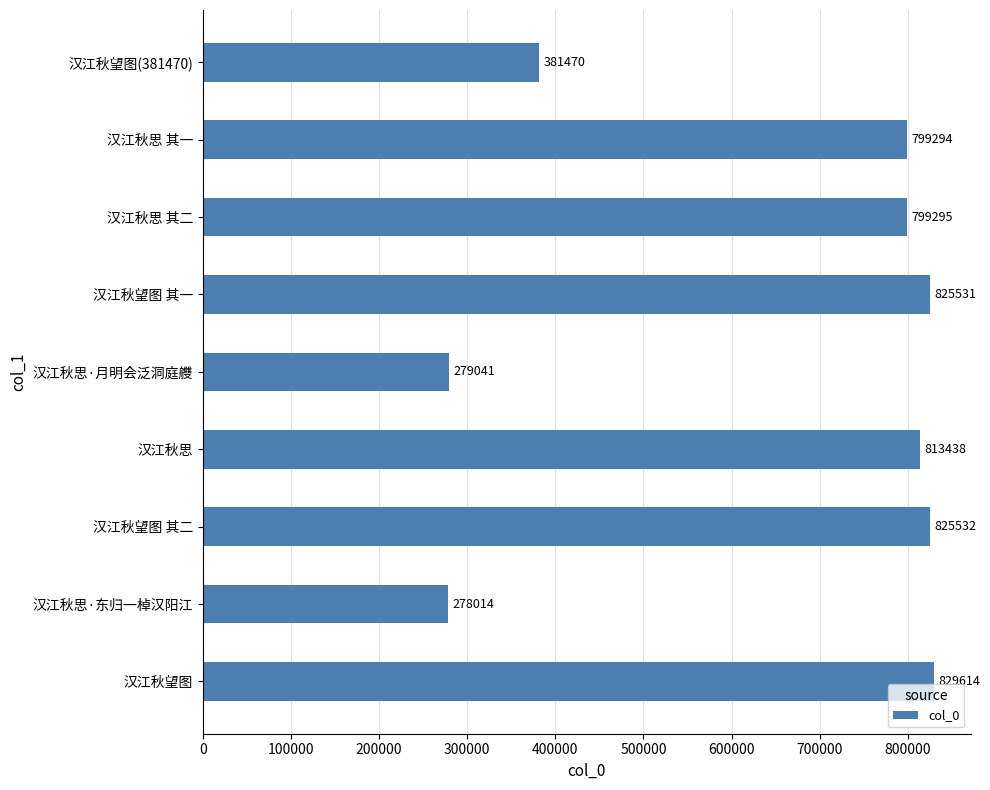

How many data points are less than 799295?

4